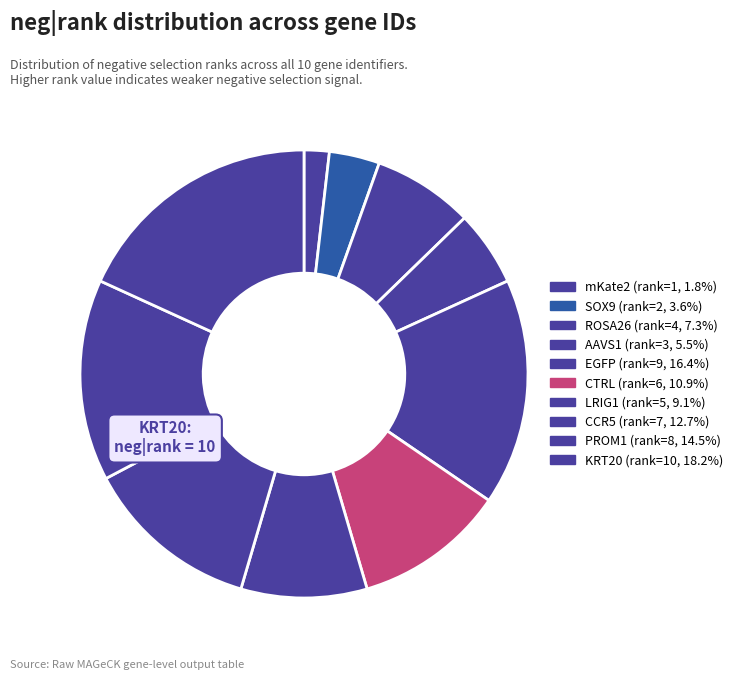

To the nearest percent, what portion does CTRL represent?

11%